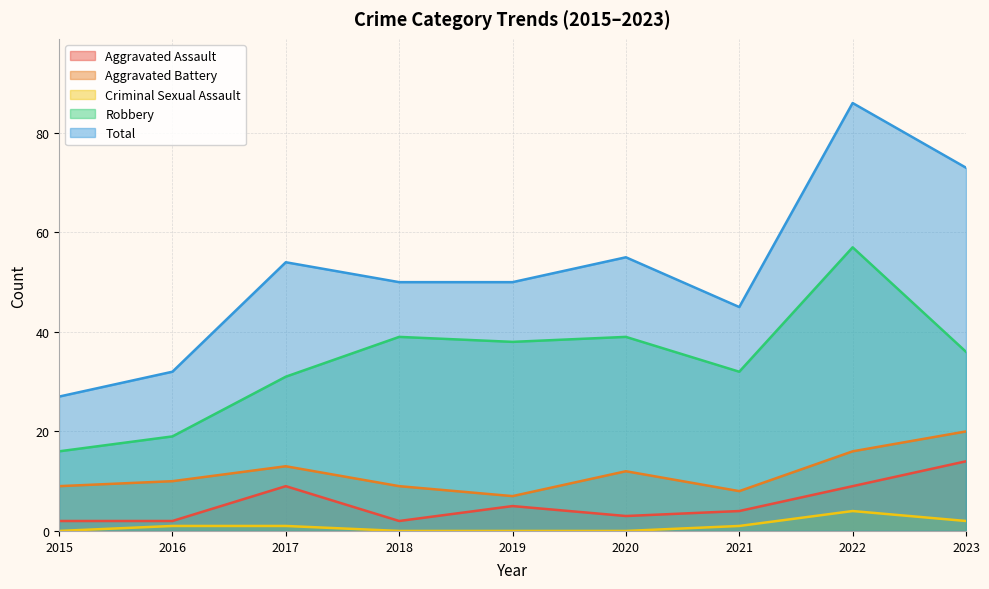

Is the value of Aggravated Battery at 2017 greater than the value of Criminal Sexual Assault at 2023?

Yes